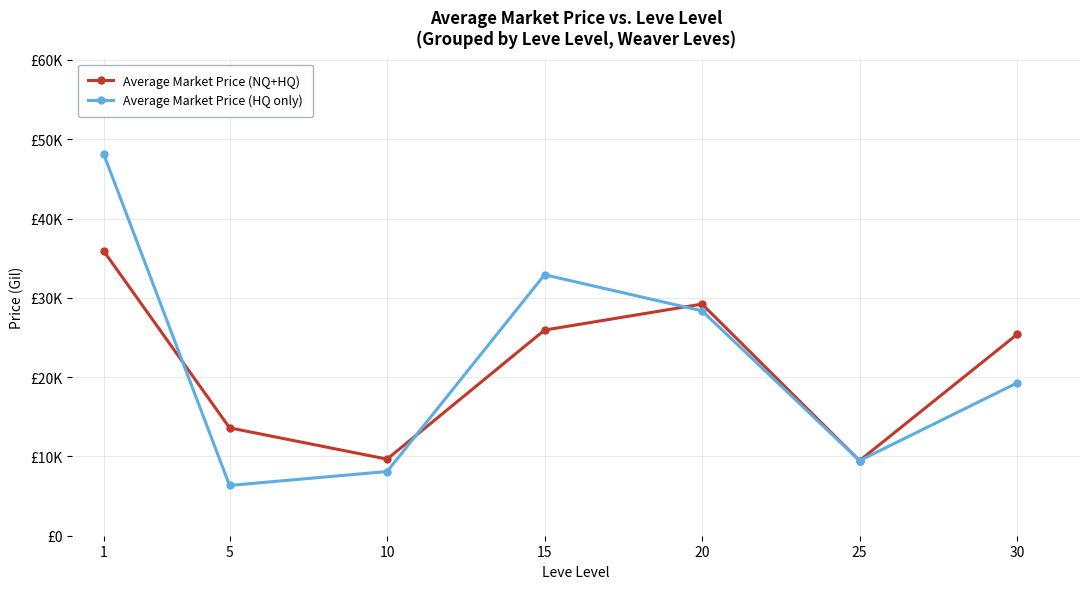

Does the chart have visible grid lines?

Yes